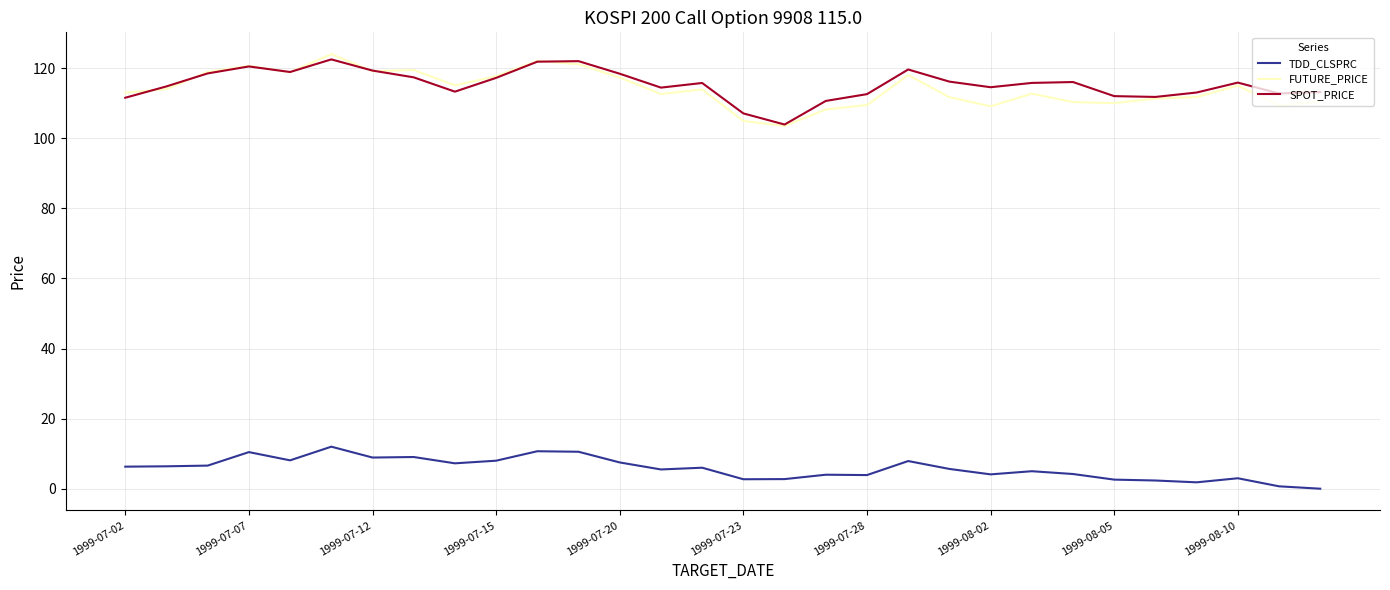

Which series has the largest range (max minus min)?

FUTURE_PRICE